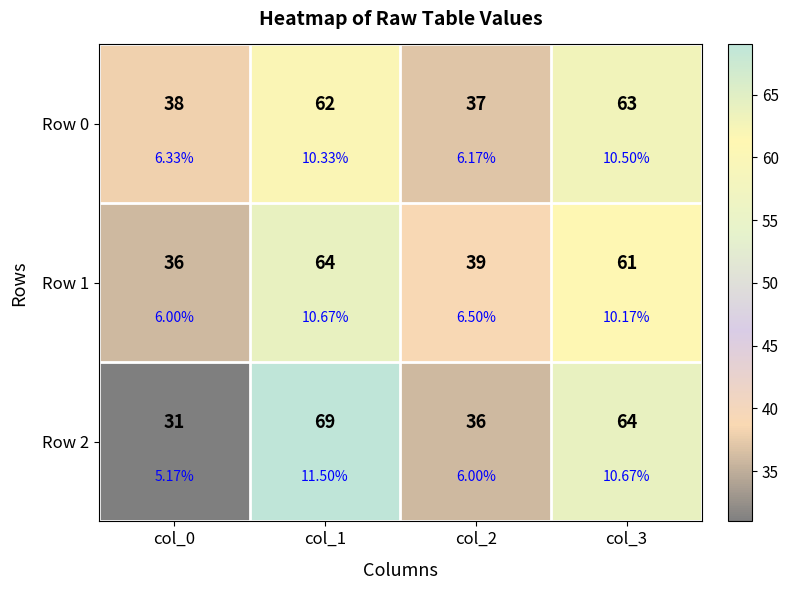

How many categories are shown in the chart?

4